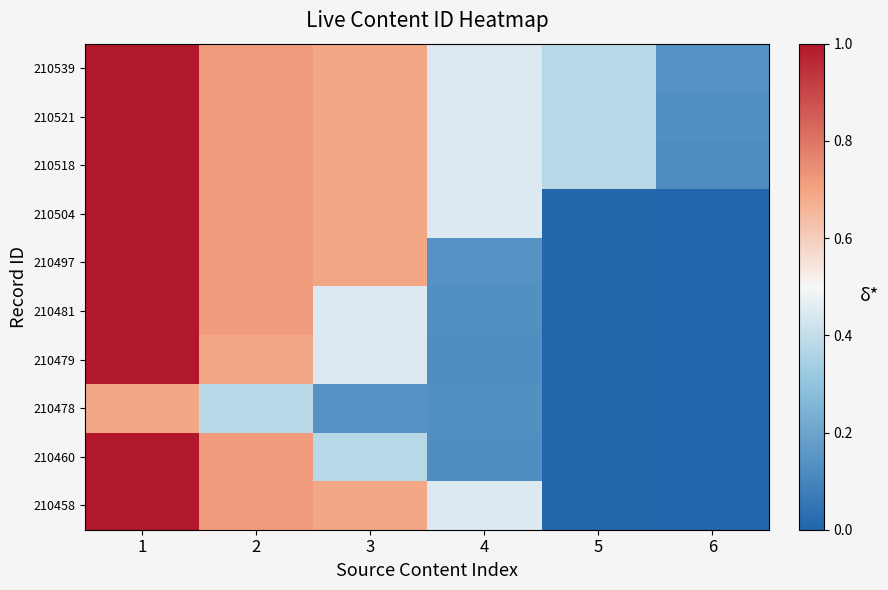

Reading left to right, what are all the values shown in this chart?

210539: 1=1.0	2=0.7	3=0.7	4=0.4	5=0.4	6=0.1
210521: 1=1.0	2=0.7	3=0.7	4=0.4	5=0.4	6=0.1
210518: 1=1.0	2=0.7	3=0.7	4=0.4	5=0.4	6=0.1
210504: 1=1.0	2=0.7	3=0.7	4=0.4	5=0.0	6=0.0
210497: 1=1.0	2=0.7	3=0.7	4=0.1	5=0.0	6=0.0
210481: 1=1.0	2=0.7	3=0.4	4=0.1	5=0.0	6=0.0
210479: 1=1.0	2=0.7	3=0.4	4=0.1	5=0.0	6=0.0
210478: 1=0.7	2=0.4	3=0.1	4=0.1	5=0.0	6=0.0
210460: 1=1.0	2=0.7	3=0.4	4=0.1	5=0.0	6=0.0
210458: 1=1.0	2=0.7	3=0.7	4=0.4	5=0.0	6=0.0